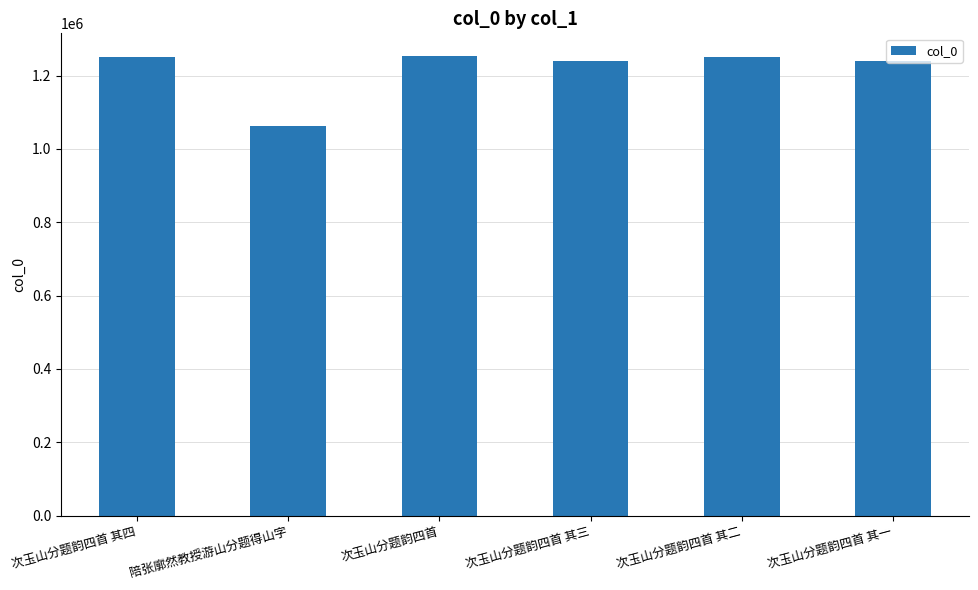

How many categories are shown in the chart?

6